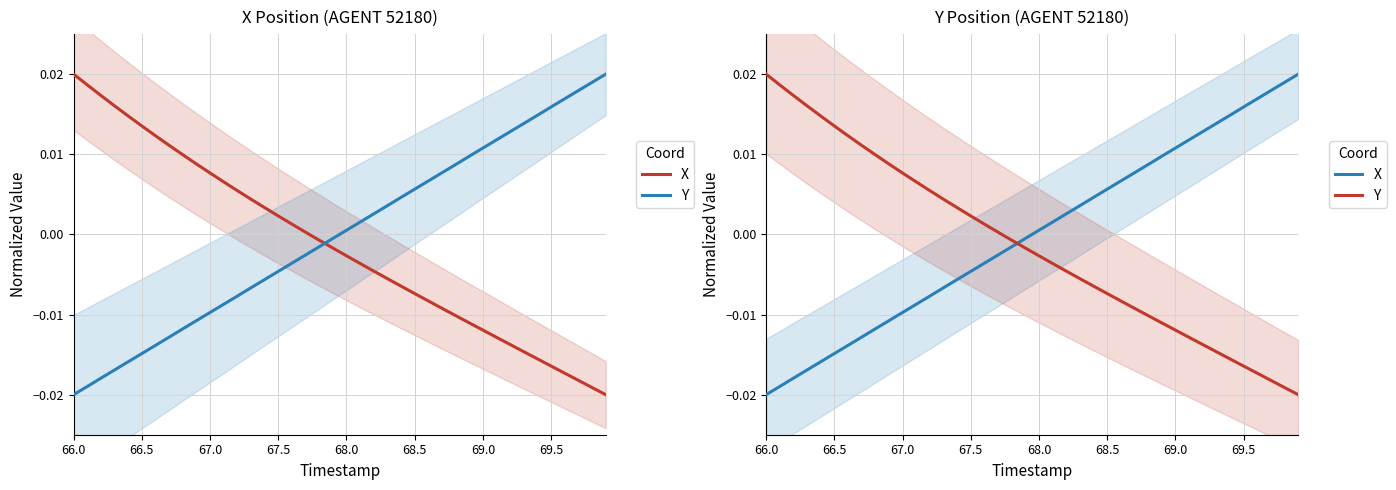

Where does the Y series first go above 0?

66.0